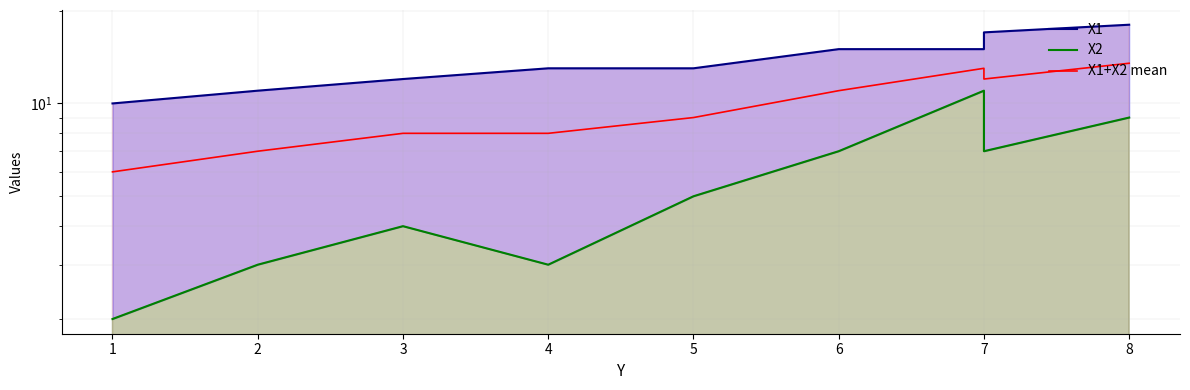

What is the maximum value shown in the chart?

18.0